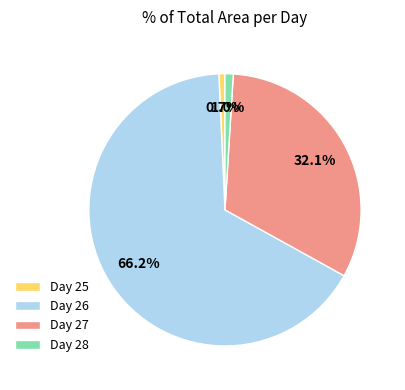

Is there any slice that represents more than half of the pie?

Yes